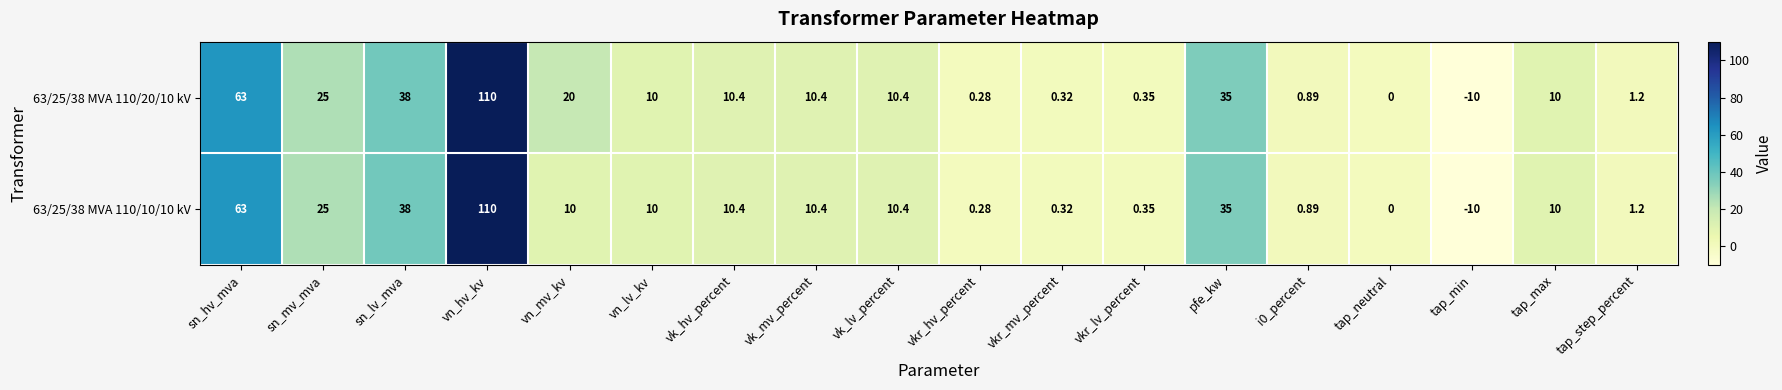

What is the maximum value shown in the chart?

110.0